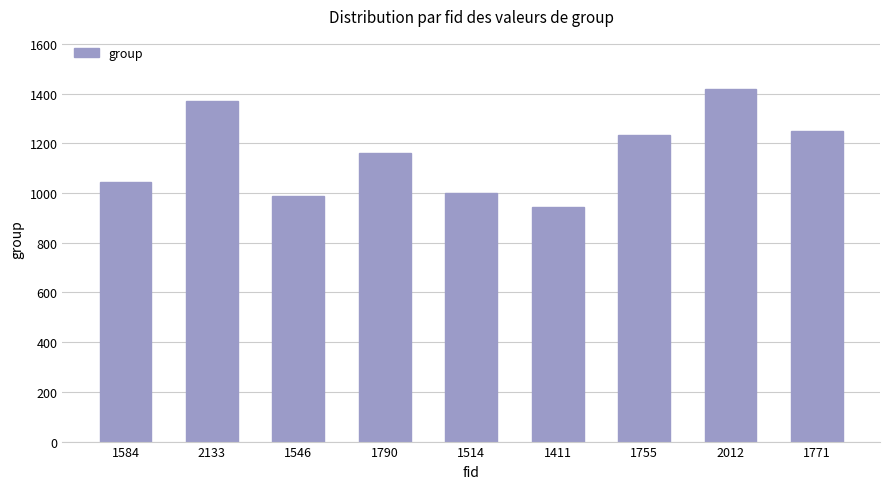

Count the number of categories in the chart.

9